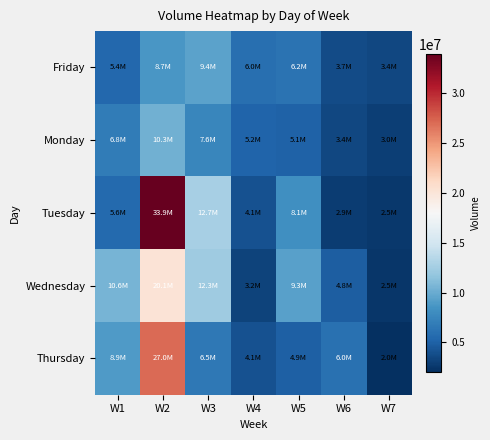

Reading left to right, list all the values displayed in this chart.

Friday: W1=5392513	W2=8736727	W3=9419942	W4=5969594	W5=6187968	W6=3690559	W7=3402280
Monday: W1=6762330	W2=10271008	W3=7572604	W4=5168139	W5=5053055	W6=3445796	W7=2983032
Tuesday: W1=5571915	W2=33948366	W3=12679663	W4=4094018	W5=8144878	W6=2883672	W7=2542401
Wednesday: W1=10606476	W2=20114340	W3=12296703	W4=3248124	W5=9332702	W6=4809035	W7=2455884
Thursday: W1=8907540	W2=26970925	W3=6509495	W4=4108804	W5=4893249	W6=6012473	W7=2016823